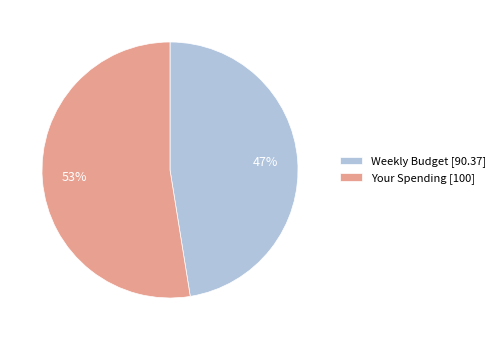

What is the smallest slice in the pie chart?

Weekly Budget